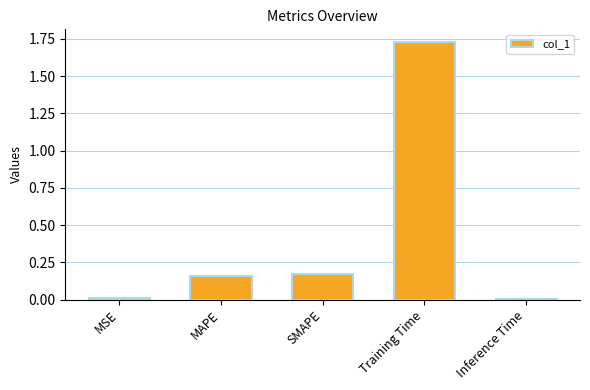

How many distinct data groups are displayed?

1